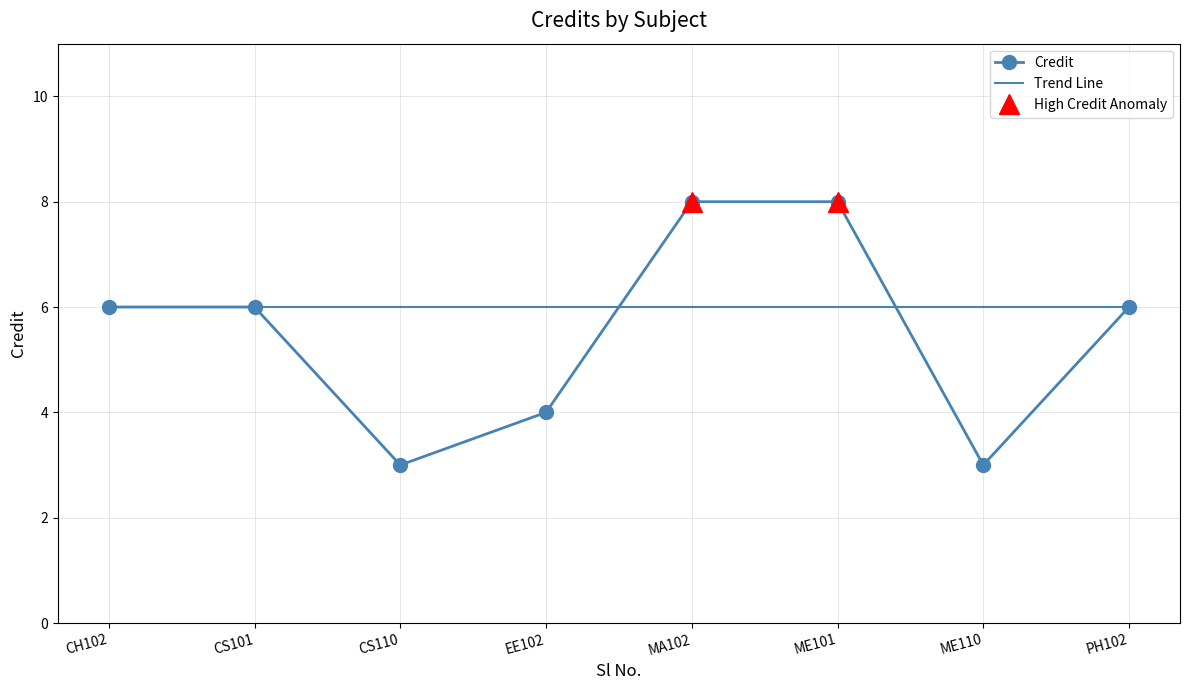

What is the value of the Credit point at the 7th from the left?

3